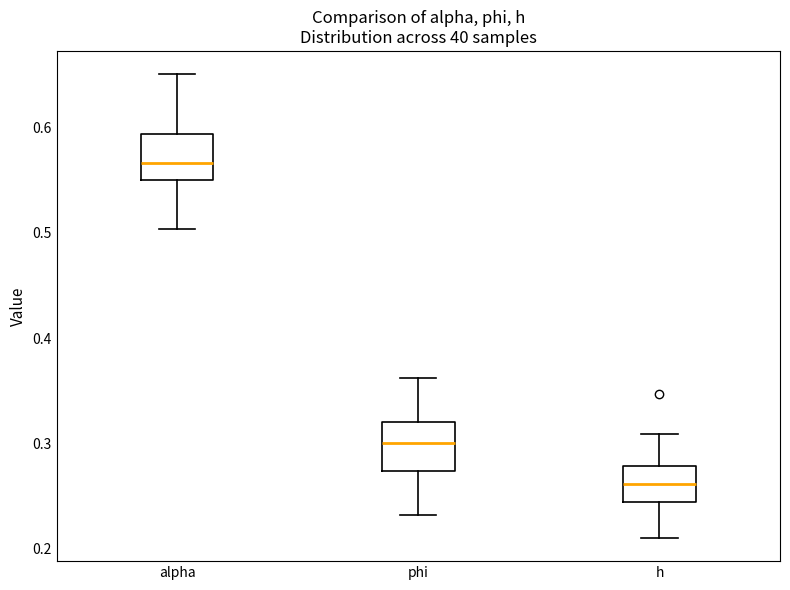

Where does the lower whisker of the box for alpha end on the y-axis? The values are not printed on the chart, so give them approximately, as read against the axis.

0.50